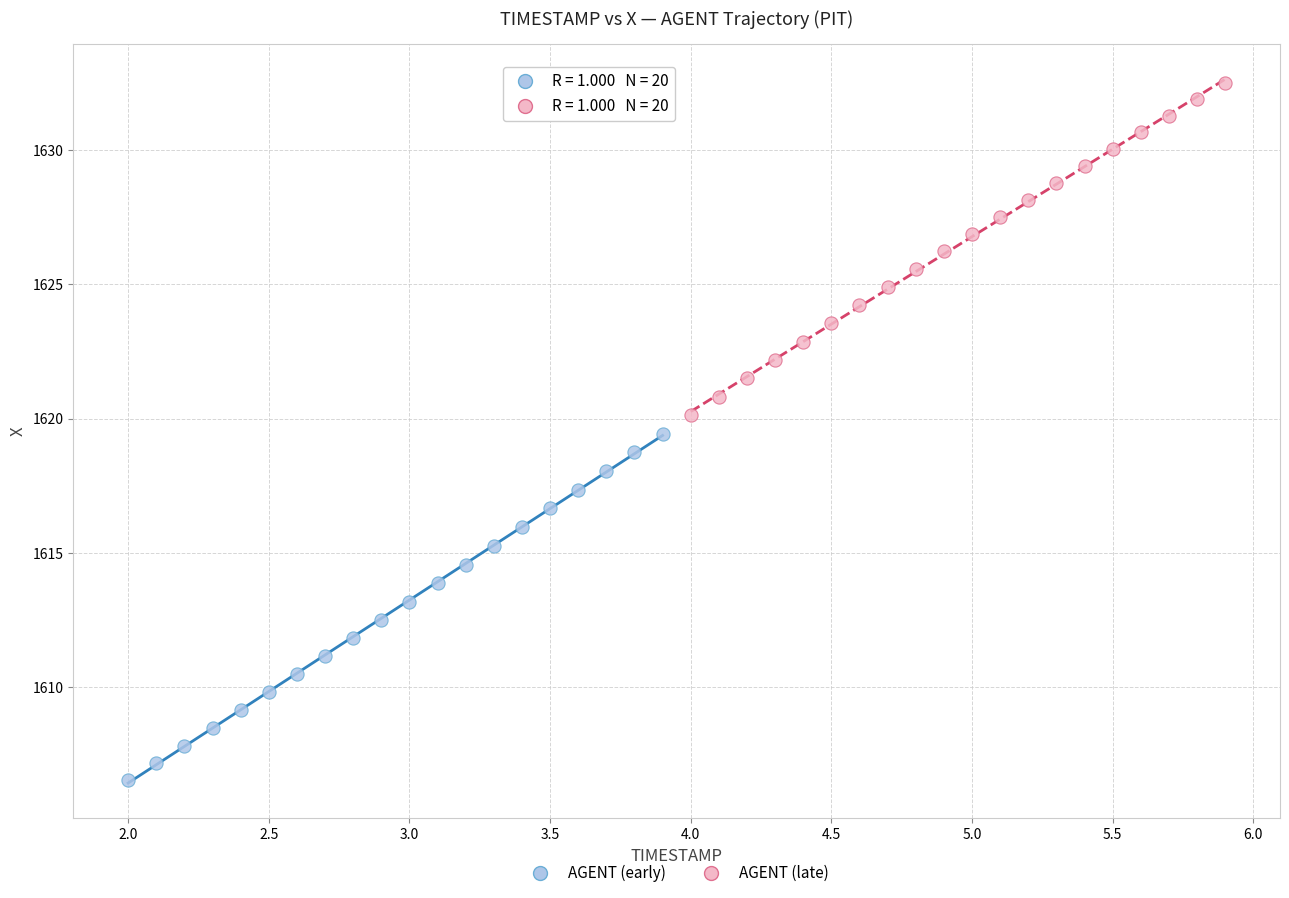

Which series contains the highest Y value?

AGENT (late)